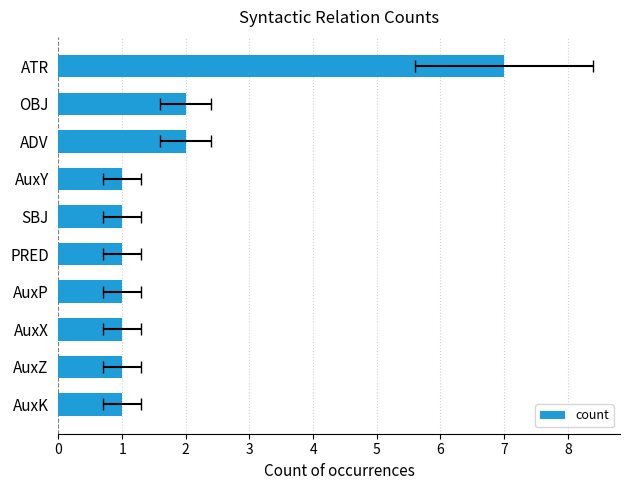

Approximately how many times larger is the value at SBJ compared to OBJ?

0.5